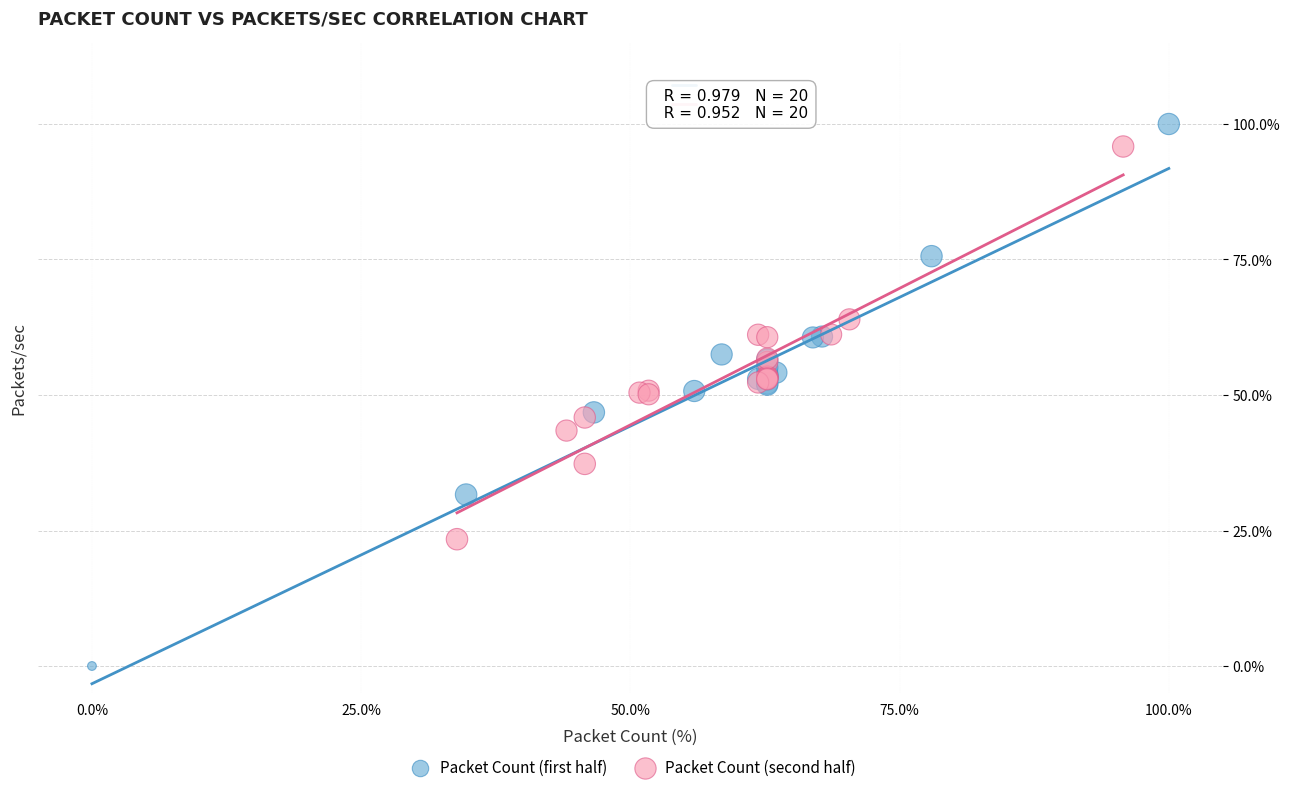

Which series contains the lowest Y value?

Packet Count (first half)